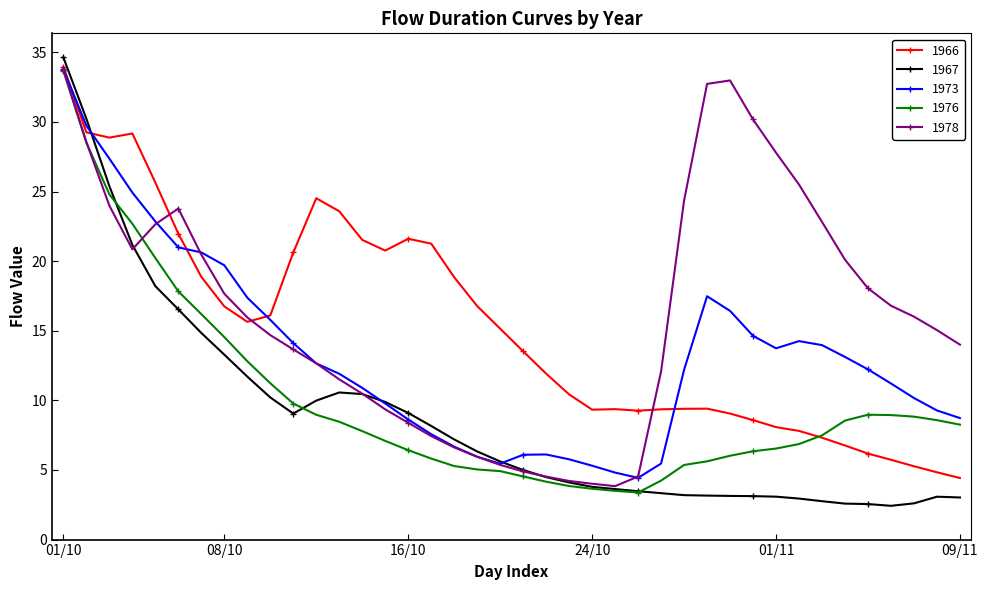

Which series has the largest total across all categories?

1978